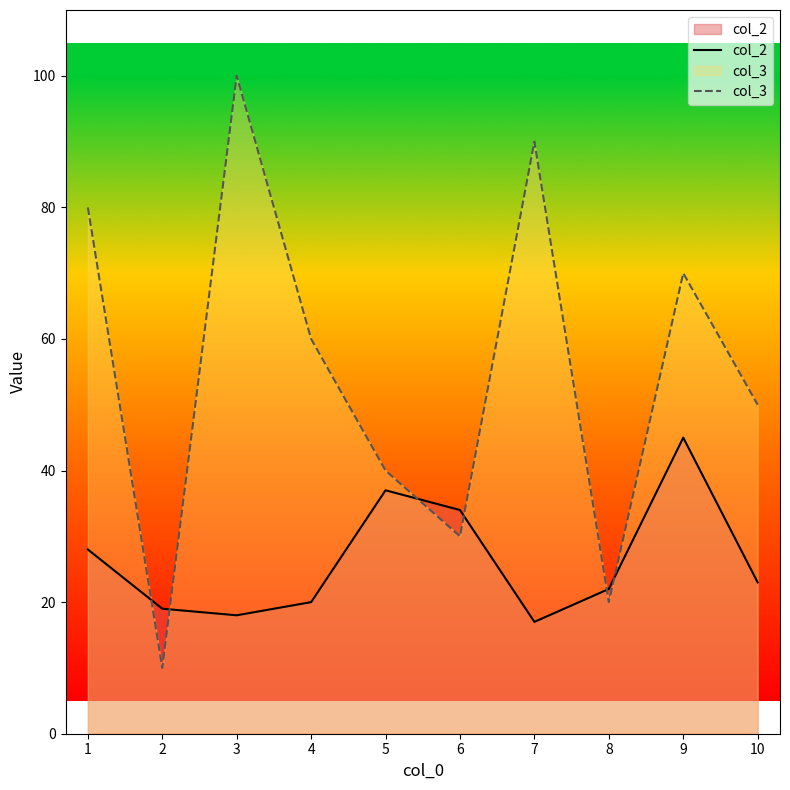

Does the chart display data point markers on the line(s)?

No